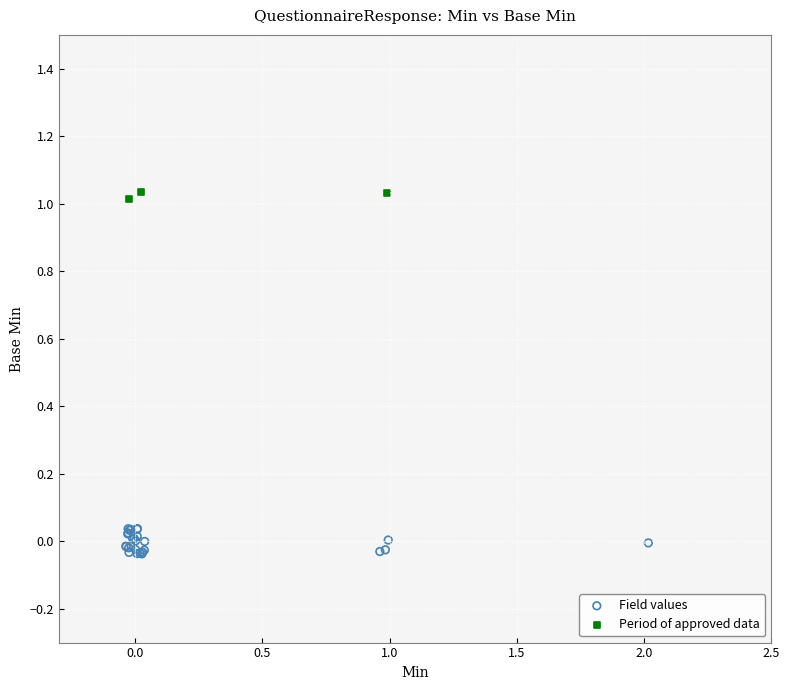

Which series reaches the maximum Y coordinate?

Period of approved data